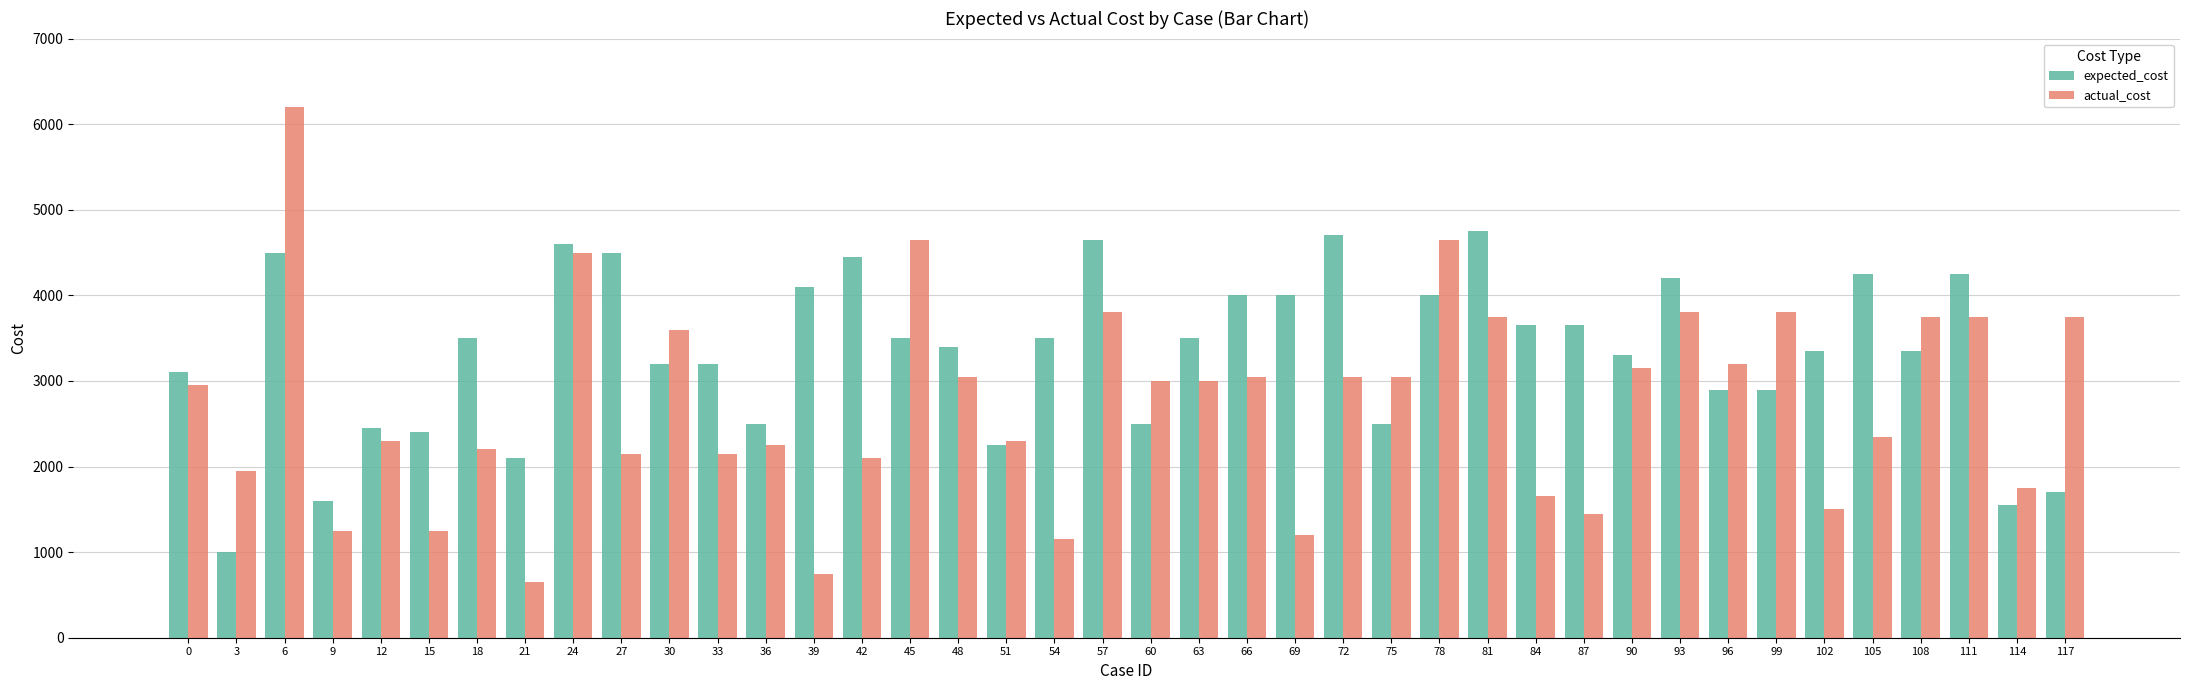

Which series has the largest total across all categories?

expected_cost